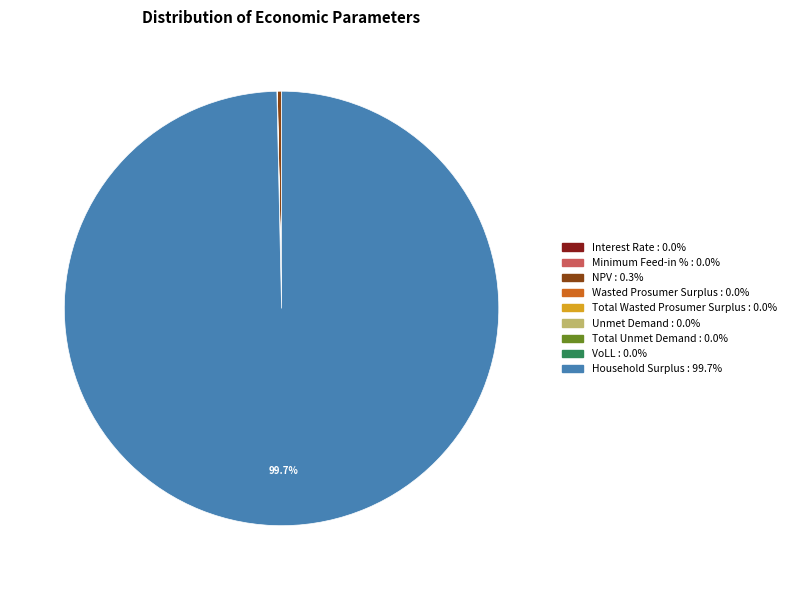

What is the largest slice in the pie chart?

Household Surplus